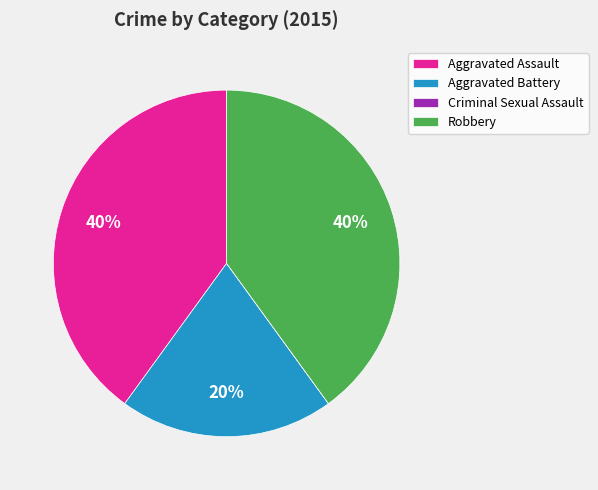

What is the ratio of the value at Aggravated Assault to the value at Robbery?

1.0